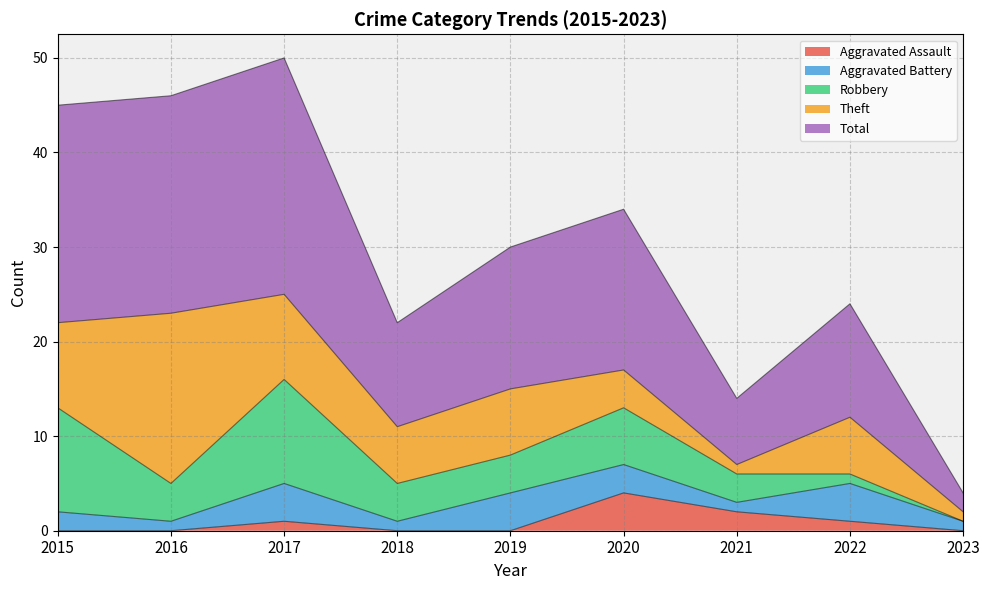

Reading right to left, what are all the values shown in this chart?

Aggravated Assault: 2023=0	2022=1	2021=2	2020=4	2019=0	2018=0	2017=1	2016=0	2015=0
Aggravated Battery: 2023=1	2022=4	2021=1	2020=3	2019=4	2018=1	2017=4	2016=1	2015=2
Robbery: 2023=0	2022=1	2021=3	2020=6	2019=4	2018=4	2017=11	2016=4	2015=11
Theft: 2023=1	2022=6	2021=1	2020=4	2019=7	2018=6	2017=9	2016=18	2015=9
Total: 2023=2	2022=12	2021=7	2020=17	2019=15	2018=11	2017=25	2016=23	2015=23